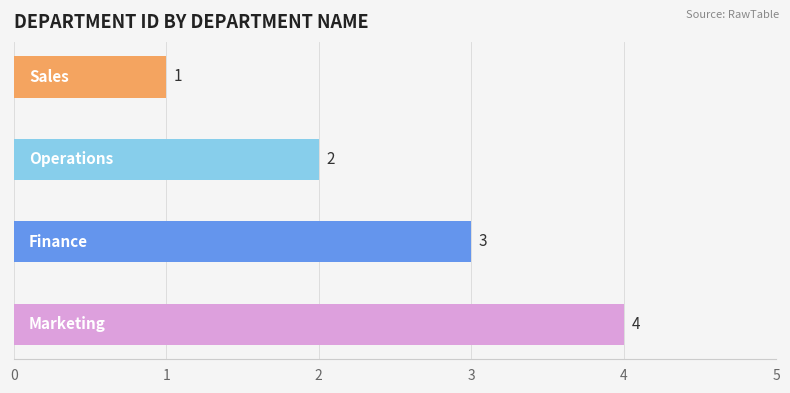

What is the difference between the maximum and minimum values?

3